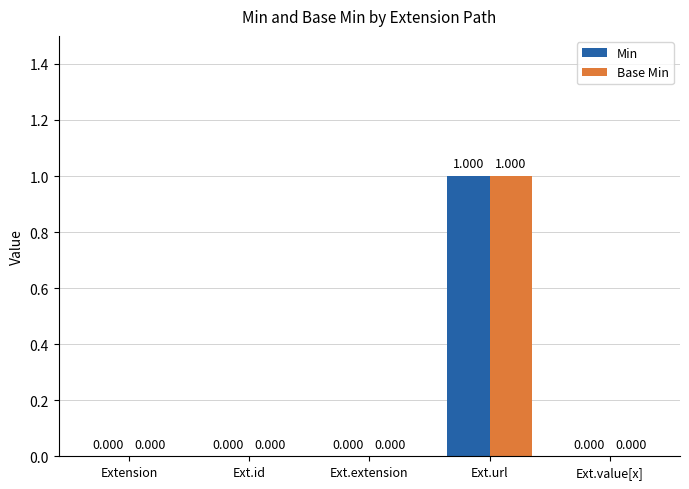

Reading left to right, list all the values displayed in this chart.

Min: Extension=0	Ext.id=0	Ext.extension=0	Ext.url=1	Ext.value[x]=0
Base Min: Extension=0	Ext.id=0	Ext.extension=0	Ext.url=1	Ext.value[x]=0